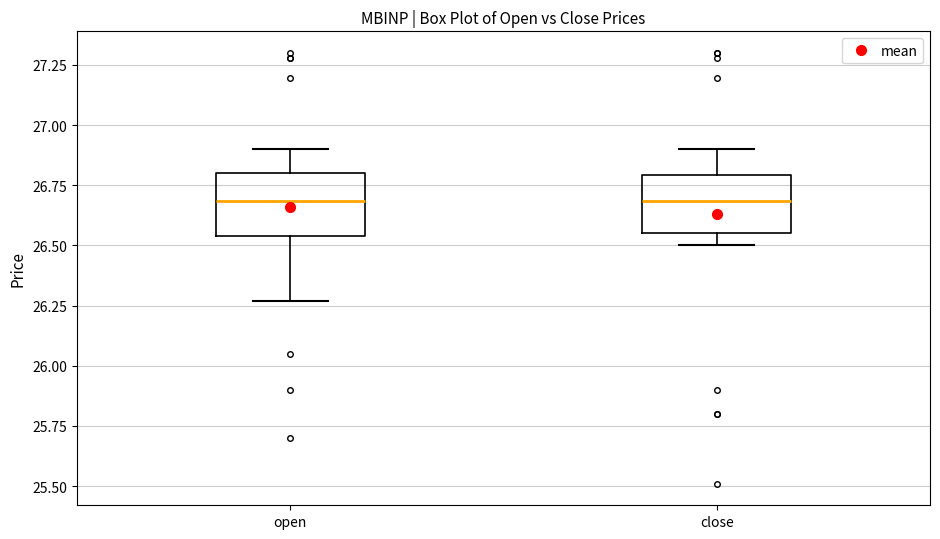

Reading left to right, read every box against the y-axis: the position of its median line, the range the box covers, and the ends of its whiskers. The values are not printed on the chart, so give them approximately, as read against the axis.

open: median 26.70, box 26.55 to 26.80, whiskers 26.25 to 26.90
close: median 26.70, box 26.55 to 26.80, whiskers 26.50 to 26.90